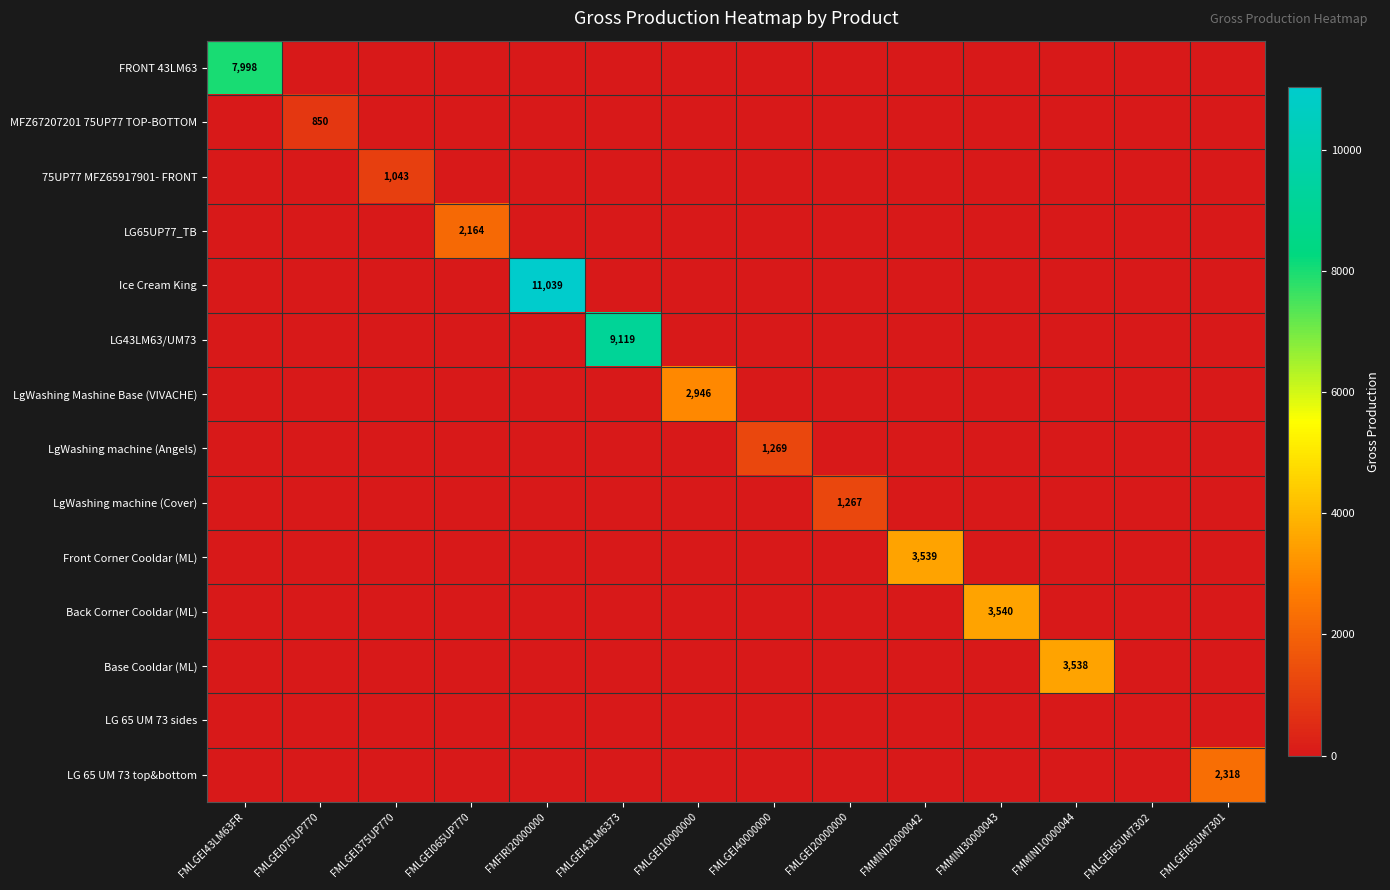

Is the value of Base Cooldar (ML) at FMLGEI20000000 greater than the value of LgWashing machine (Cover) at FMLGEI65UM7302?

No